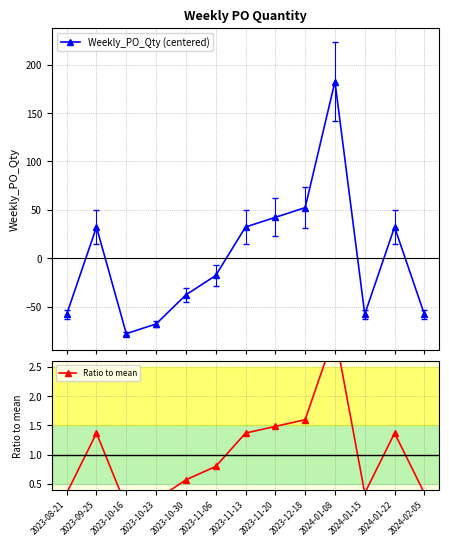

Which series ends up on top after the final intersection of Weekly_PO_Qty (centered) and Ratio to mean?

Ratio to mean